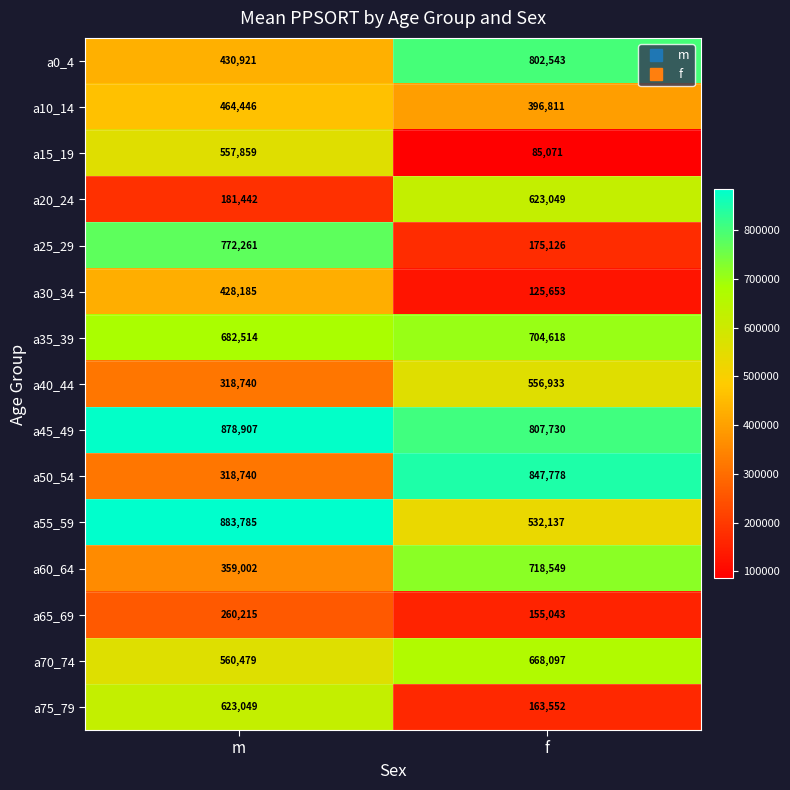

What is the difference between the highest and lowest values at m?

702343